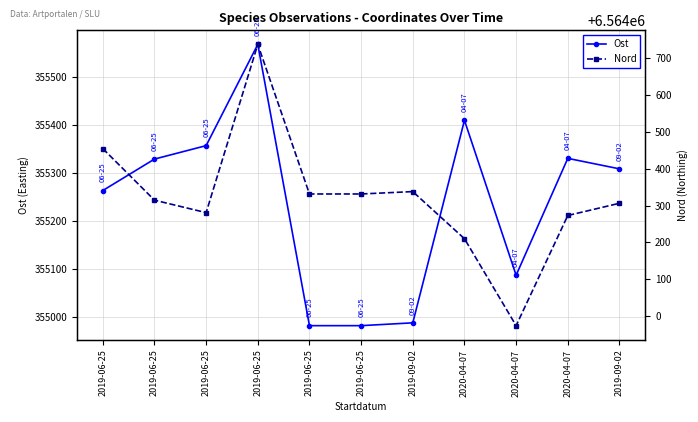

What is the sum of the Nord values at 2019-06-25 and 2019-06-25?

13128646.0